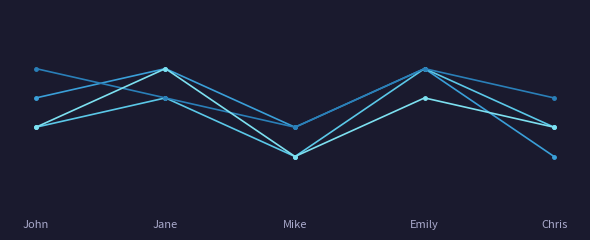

Reading right to left, transcribe all the data shown in this chart.

A SKILL: Chris=6	Emily=9	Mike=7	Jane=9	John=8
B SKILL: Chris=7	Emily=9	Mike=6	Jane=8	John=7
C SKILL: Chris=8	Emily=9	Mike=7	Jane=8	John=9
D SKILL: Chris=7	Emily=8	Mike=6	Jane=9	John=7